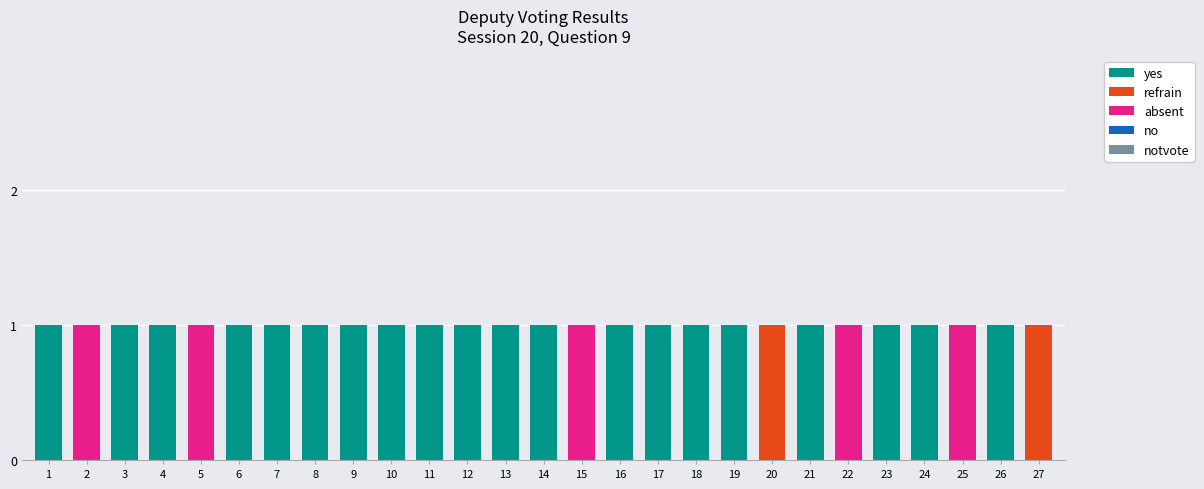

True or false: yes has a value of 2 at 23.

False